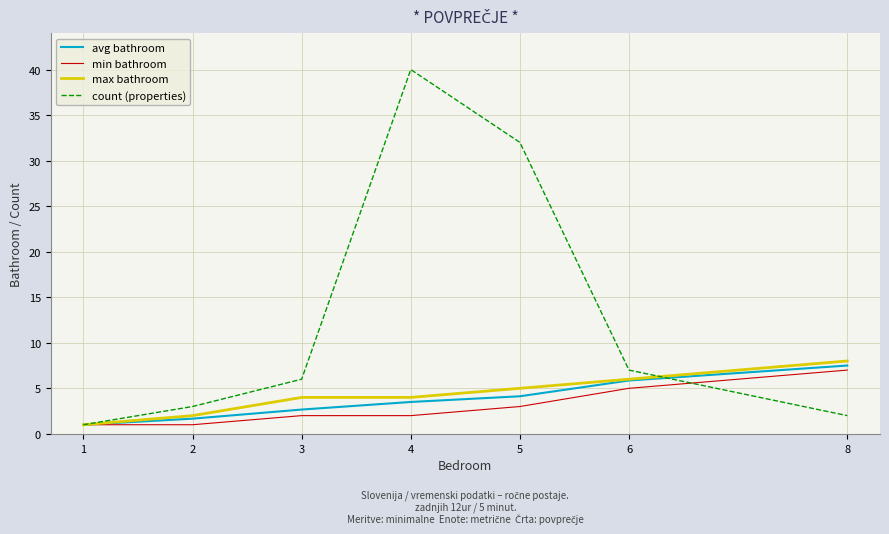

Reading left to right, what are all the values shown in this chart?

avg bathroom: 1.0	1.7	2.7	3.5	4.1	5.9	7.5
min bathroom: 1.0	1.0	2.0	2.0	3.0	5.0	7.0
max bathroom: 1.0	2.0	4.0	4.0	5.0	6.0	8.0
count (properties): 1.0	3.0	6.0	40.0	32.0	7.0	2.0